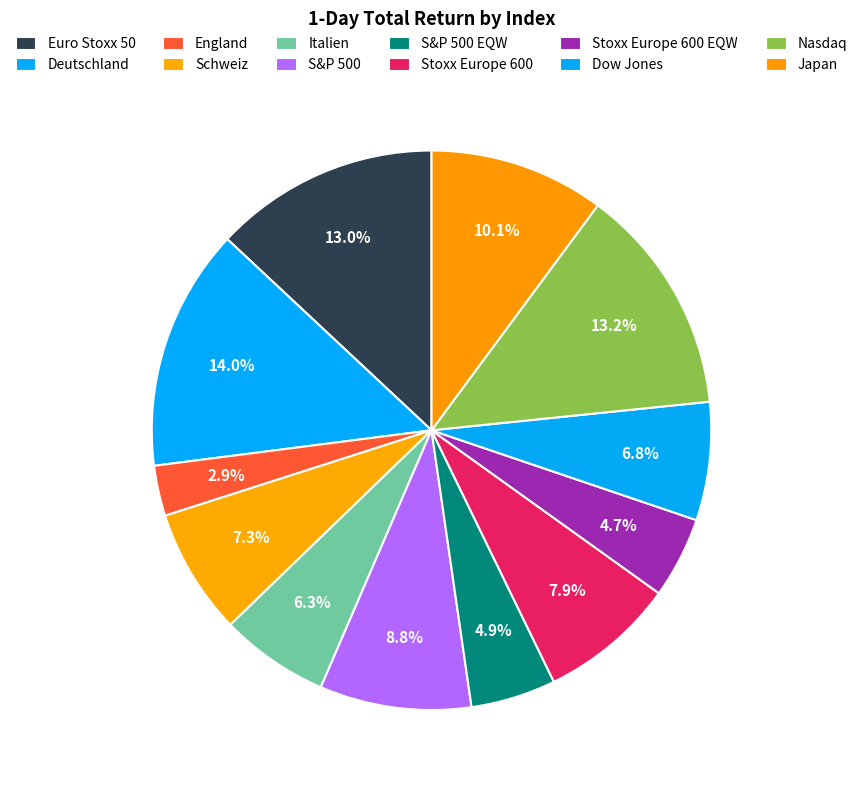

How many segments does this pie chart have?

12